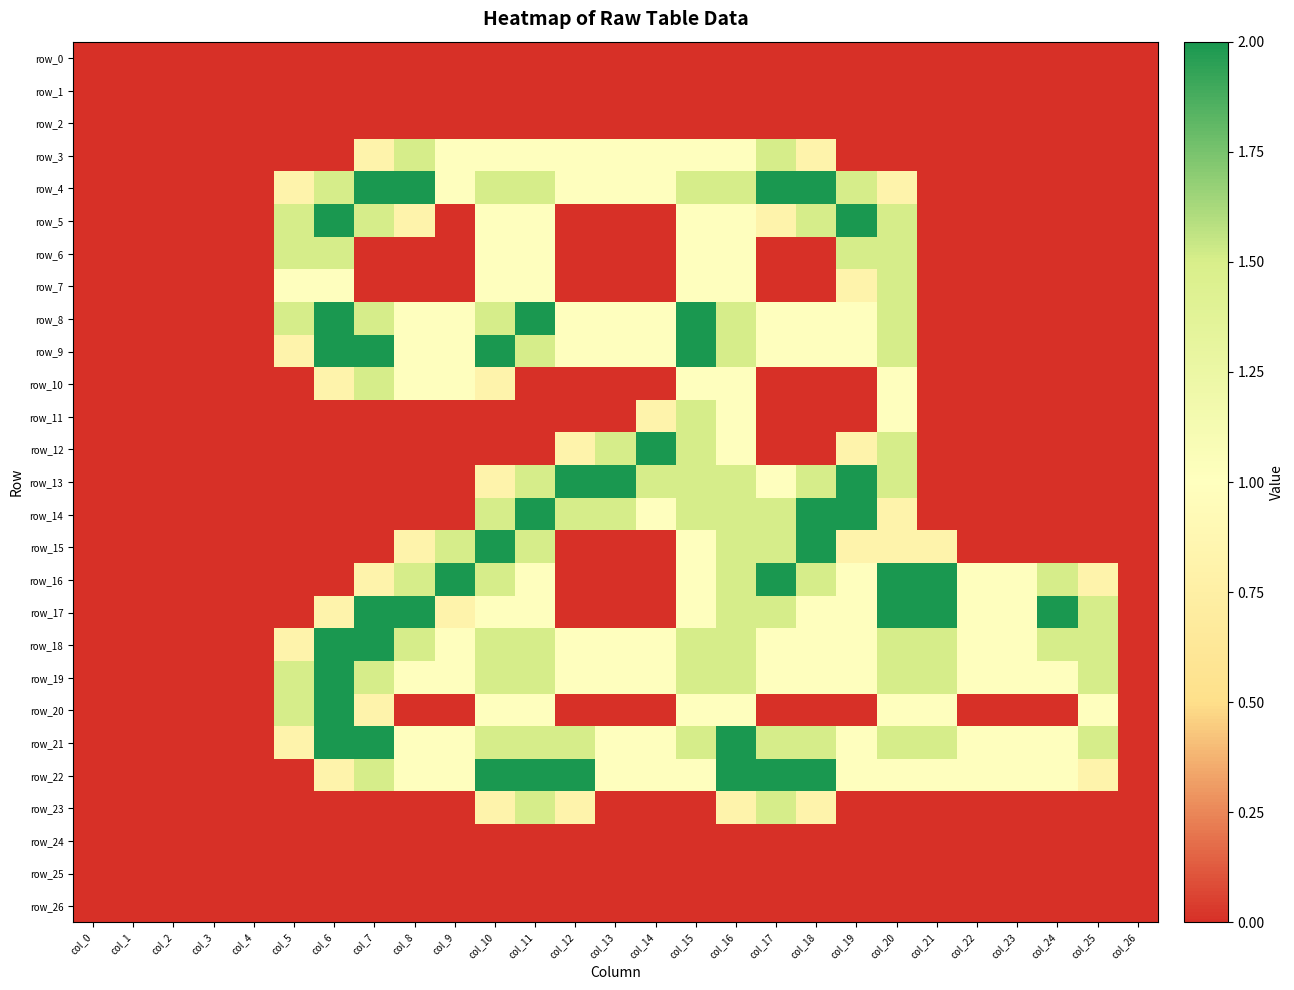

Rank the categories by row_2 value from highest to lowest.

col_0, col_1, col_2, col_3, col_4, col_5, col_6, col_7, col_8, col_9, col_10, col_11, col_12, col_13, col_14, col_15, col_16, col_17, col_18, col_19, col_20, col_21, col_22, col_23, col_24, col_25, col_26